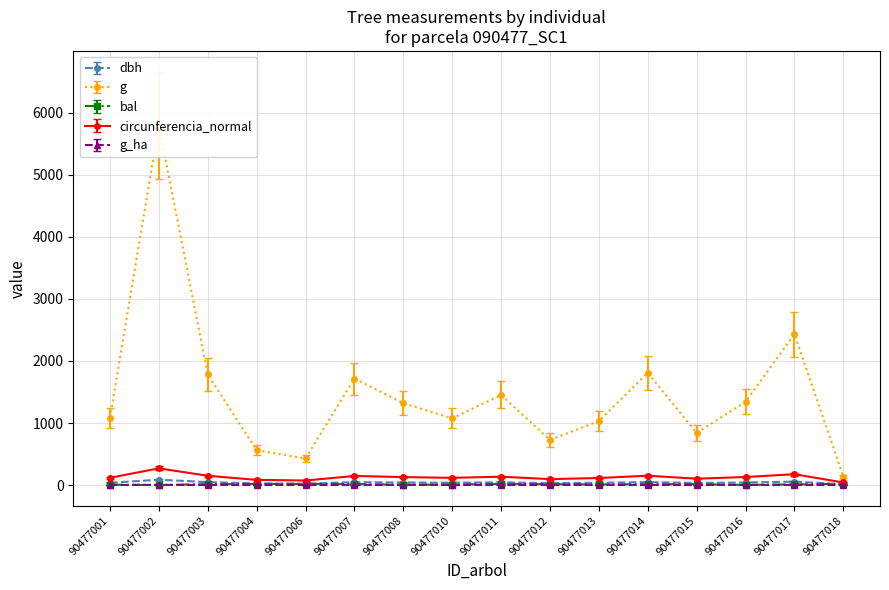

True or false: g has a value of 2835.3 at 90477014.

False